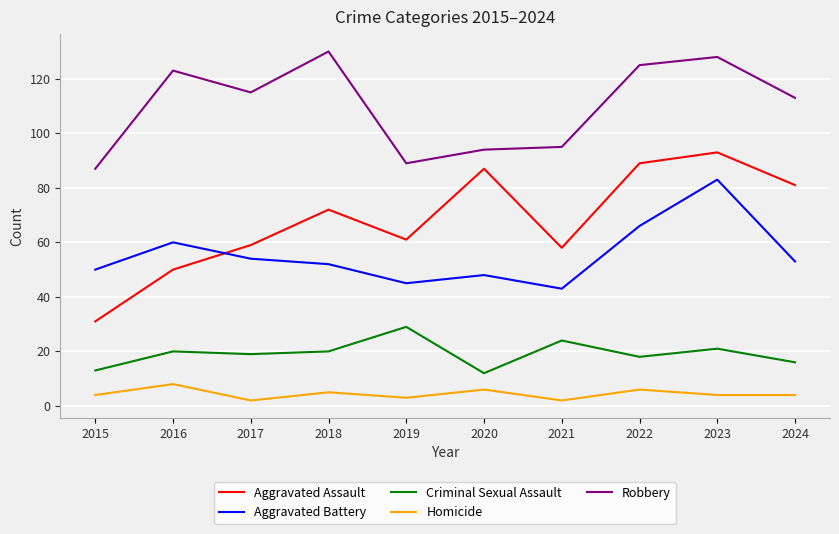

List the series in order of their peak value, lowest first.

Homicide, Criminal Sexual Assault, Aggravated Battery, Aggravated Assault, Robbery